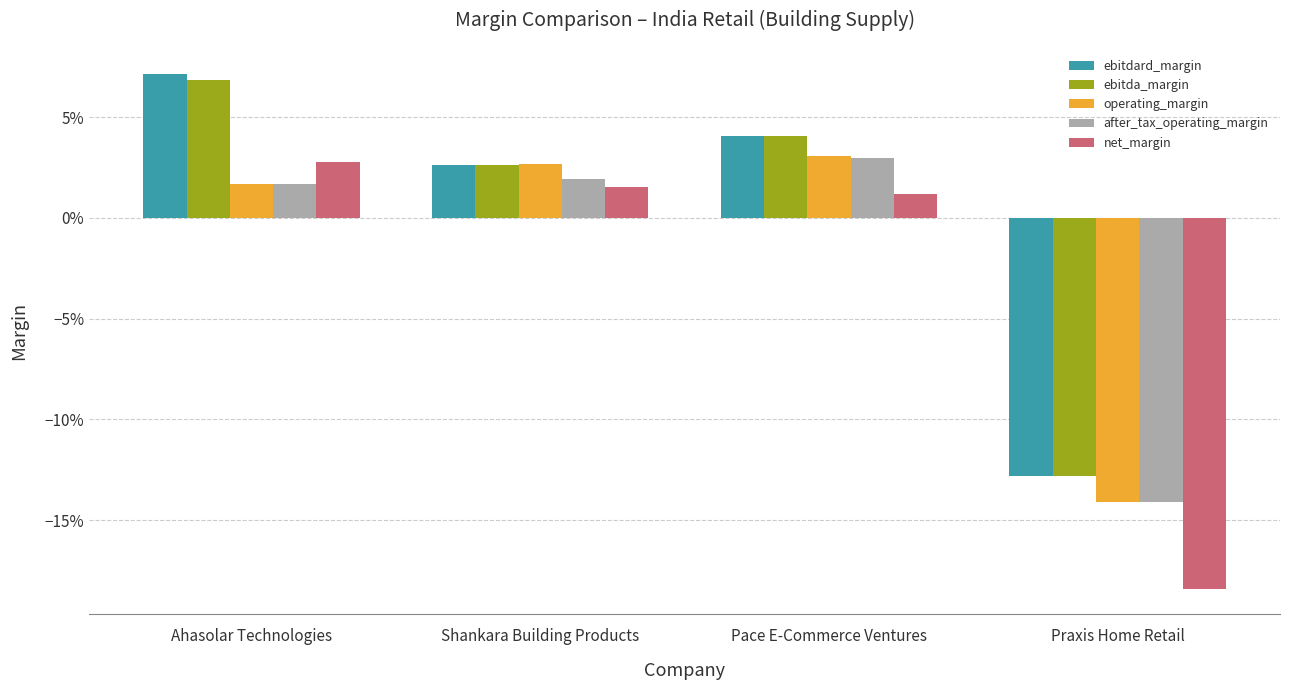

What is the sum of the ebitda_margin values at Pace E-Commerce Ventures and Ahasolar Technologies?

0.1